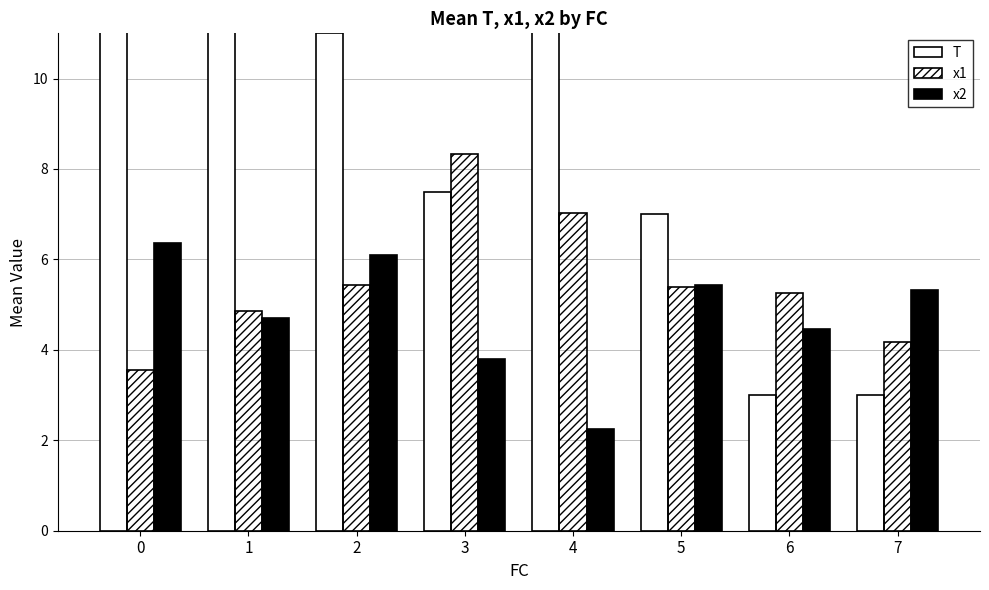

Which series has the largest range (max minus min)?

T